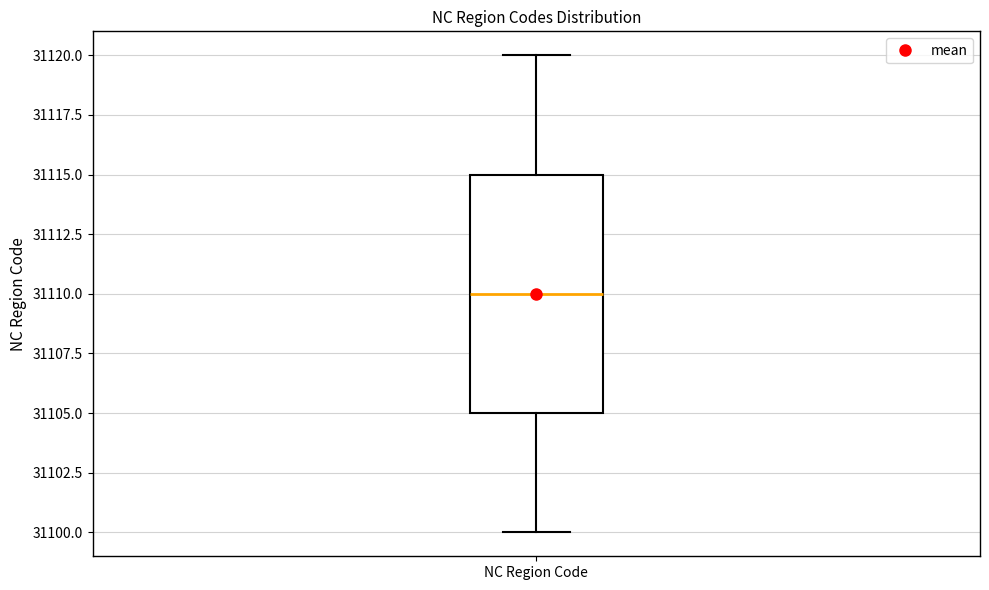

Transcribe this box plot: give where the median line is, the range the box spans, and where the two whiskers end, as read against the y-axis. The values are not printed on the chart, so give them approximately, as read against the axis.

median 31110, box 31105 to 31115, whiskers 31100 to 31120